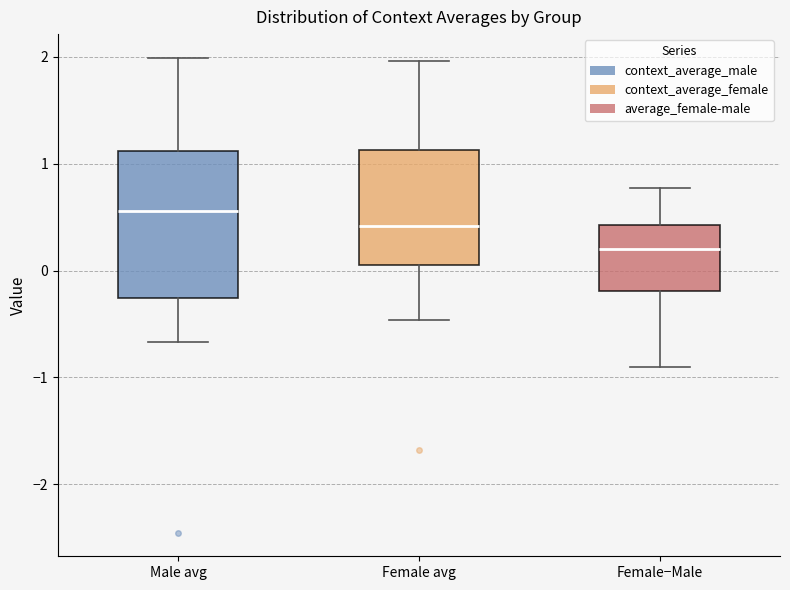

Reading left to right, read every box against the y-axis: the position of its median line, the range the box covers, and the ends of its whiskers. The values are not printed on the chart, so give them approximately, as read against the axis.

Male avg: median 0.6, box -0.3 to 1.1, whiskers -0.7 to 2.0
Female avg: median 0.4, box 0.1 to 1.1, whiskers -0.5 to 2.0
Female−Male: median 0.2, box -0.2 to 0.4, whiskers -0.9 to 0.8